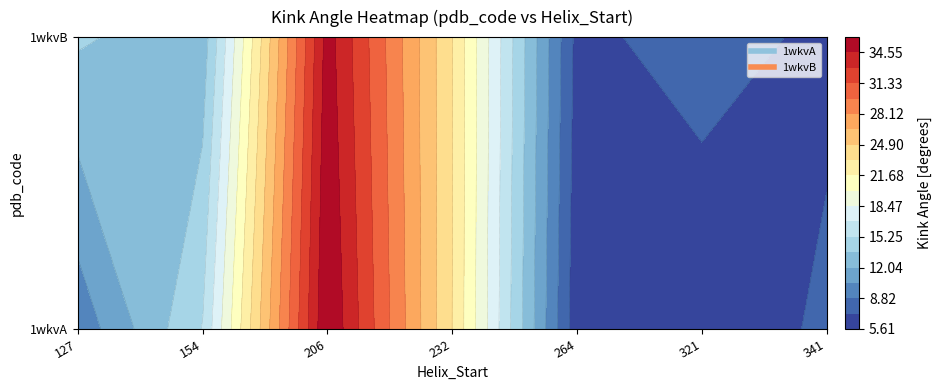

At 127, list the series in order from largest to smallest.

1wkvB, 1wkvA